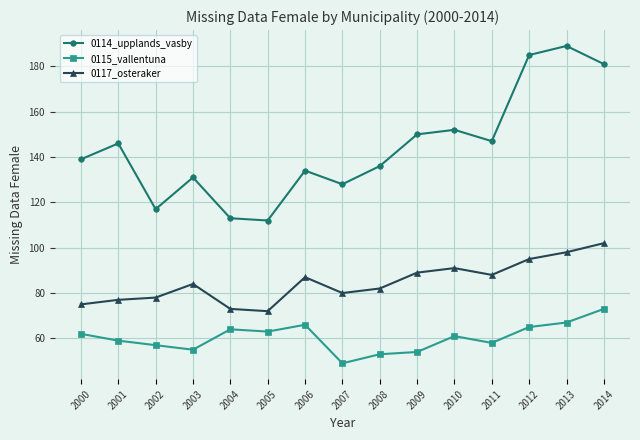

Reading right to left, list all the values displayed in this chart.

0114_upplands_vasby: 2014=181	2013=189	2012=185	2011=147	2010=152	2009=150	2008=136	2007=128	2006=134	2005=112	2004=113	2003=131	2002=117	2001=146	2000=139
0115_vallentuna: 2014=73	2013=67	2012=65	2011=58	2010=61	2009=54	2008=53	2007=49	2006=66	2005=63	2004=64	2003=55	2002=57	2001=59	2000=62
0117_osteraker: 2014=102	2013=98	2012=95	2011=88	2010=91	2009=89	2008=82	2007=80	2006=87	2005=72	2004=73	2003=84	2002=78	2001=77	2000=75